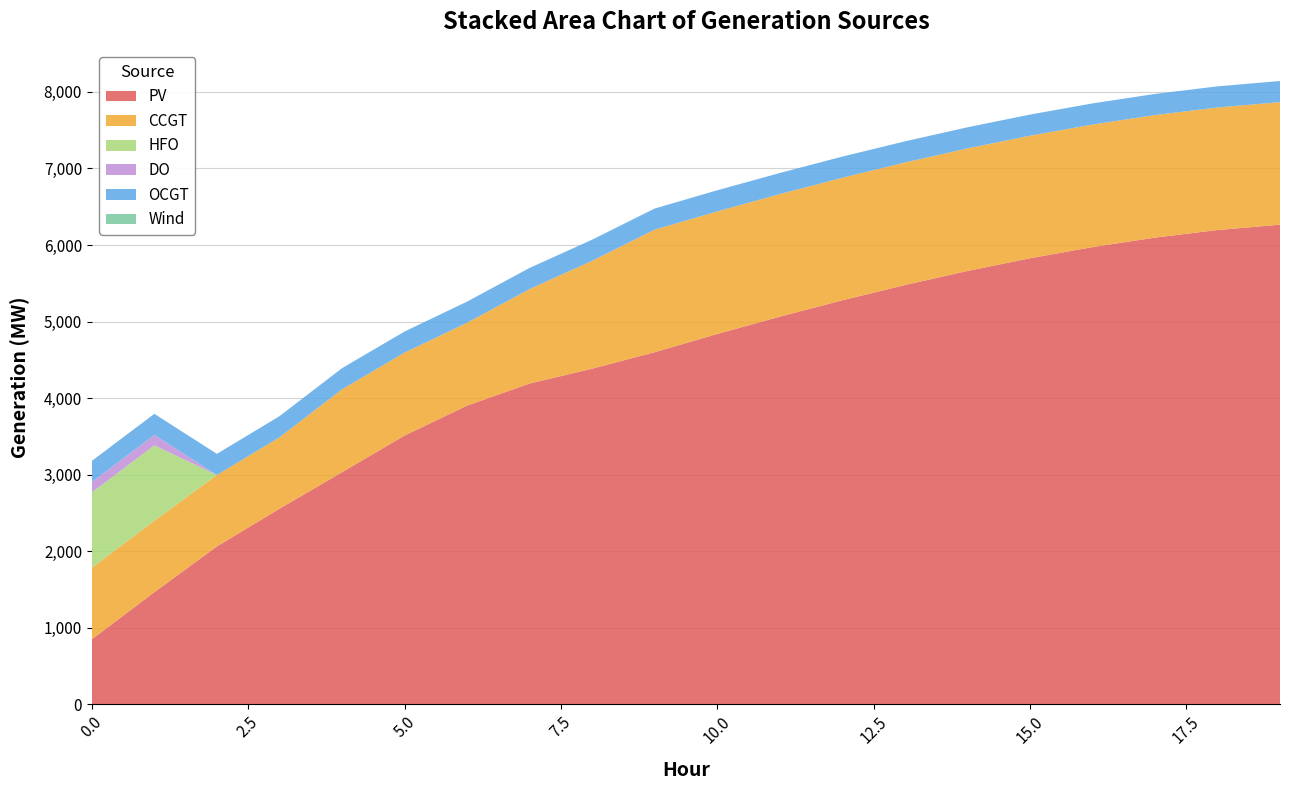

Reading left to right, list all the values displayed in this chart.

PV: 0=850	1=1465	2=2063	3=2555	4=3032	5=3511	6=3902	7=4191	8=4385	9=4600	10=4838	11=5064	12=5278	13=5477	14=5661	15=5827	16=5973	17=6097	18=6196	19=6266
CCGT: 0=933	1=933	2=933	3=933	4=1083	5=1083	6=1083	7=1234	8=1409	9=1601	10=1601	11=1601	12=1601	13=1601	14=1601	15=1601	16=1601	17=1601	18=1601	19=1601
HFO: 0=985	1=985	2=0	3=0	4=0	5=0	6=0	7=0	8=0	9=0	10=0	11=0	12=0	13=0	14=0	15=0	16=0	17=0	18=0	19=0
DO: 0=136	1=136	2=0	3=0	4=0	5=0	6=0	7=0	8=0	9=0	10=0	11=0	12=0	13=0	14=0	15=0	16=0	17=0	18=0	19=0
OCGT: 0=276	1=276	2=276	3=276	4=276	5=276	6=276	7=276	8=276	9=276	10=276	11=276	12=276	13=276	14=276	15=276	16=276	17=276	18=276	19=276
Wind: 0=0	1=0	2=0	3=0	4=0	5=0	6=0	7=0	8=0	9=0	10=0	11=0	12=0	13=0	14=0	15=0	16=0	17=0	18=0	19=0